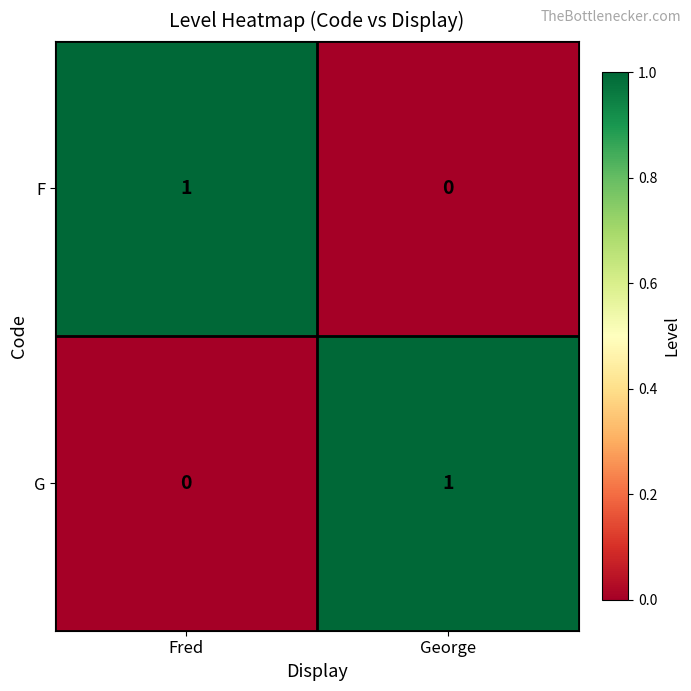

At which label is G closest to 0?

Fred